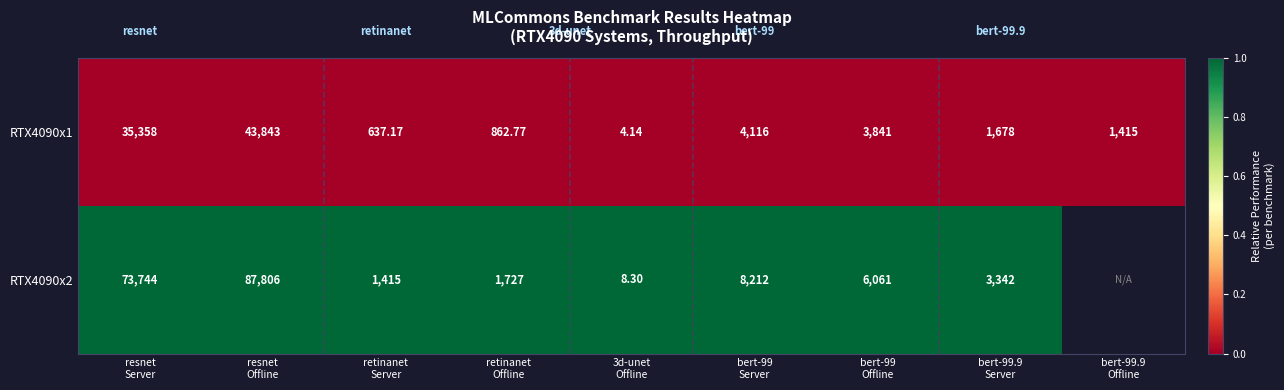

Is it true that RTX4090x1 equals 0.0 at bert-99.9 Offline?

True